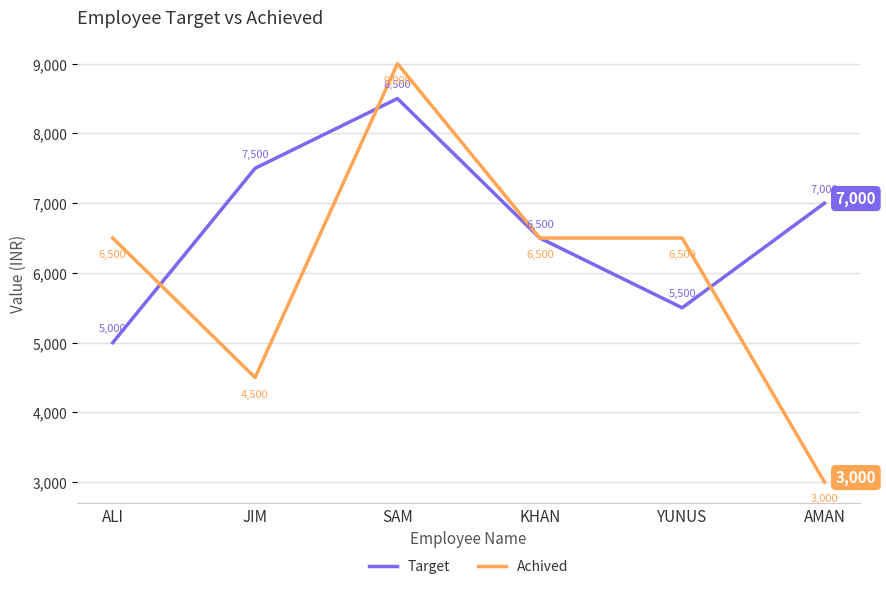

What is the maximum value for Target?

8500